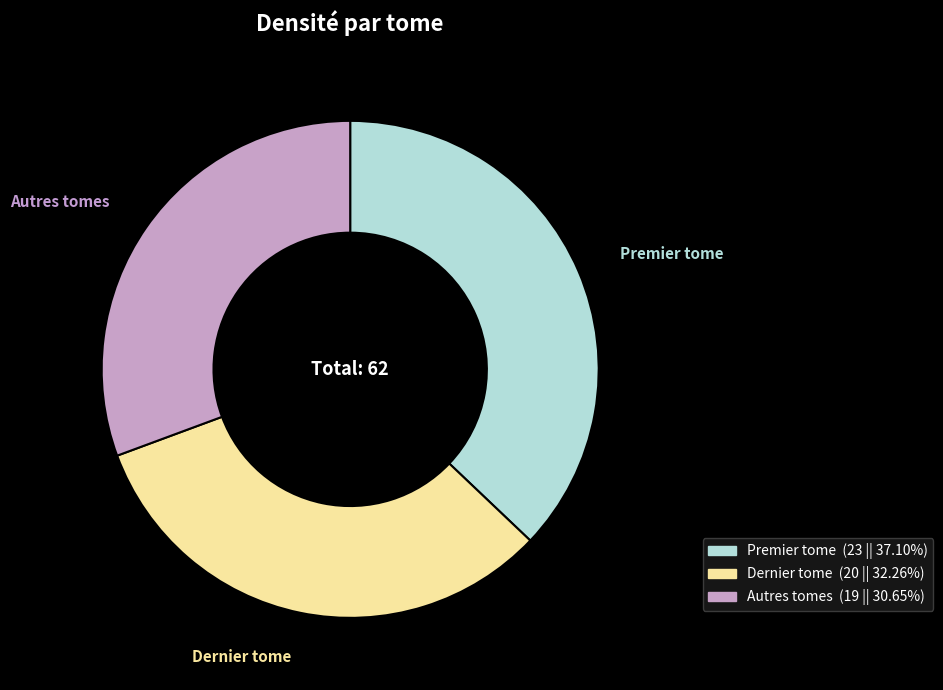

Combined, do Premier tome and Dernier tome account for over 50%?

Yes